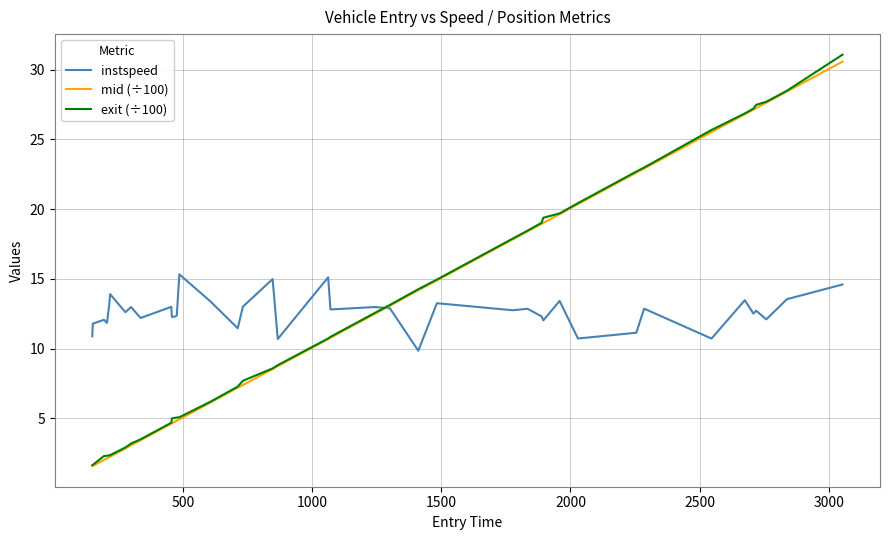

What is the smallest value displayed?

1.6